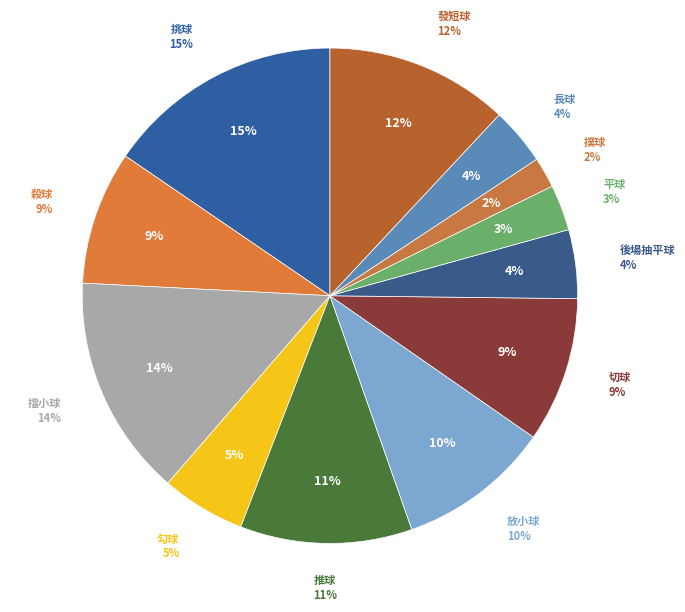

How many segments does this pie chart have?

12